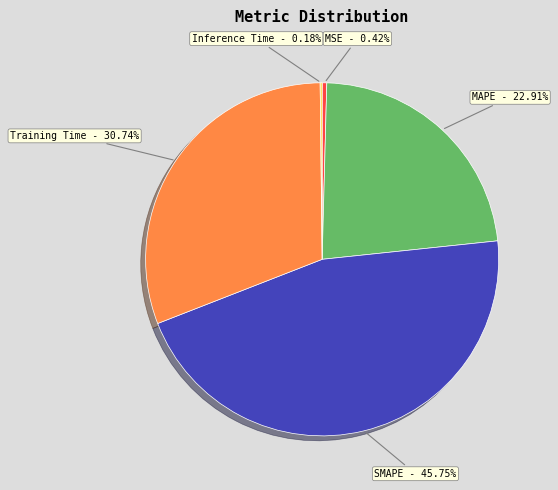

What is the largest slice in the pie chart?

SMAPE